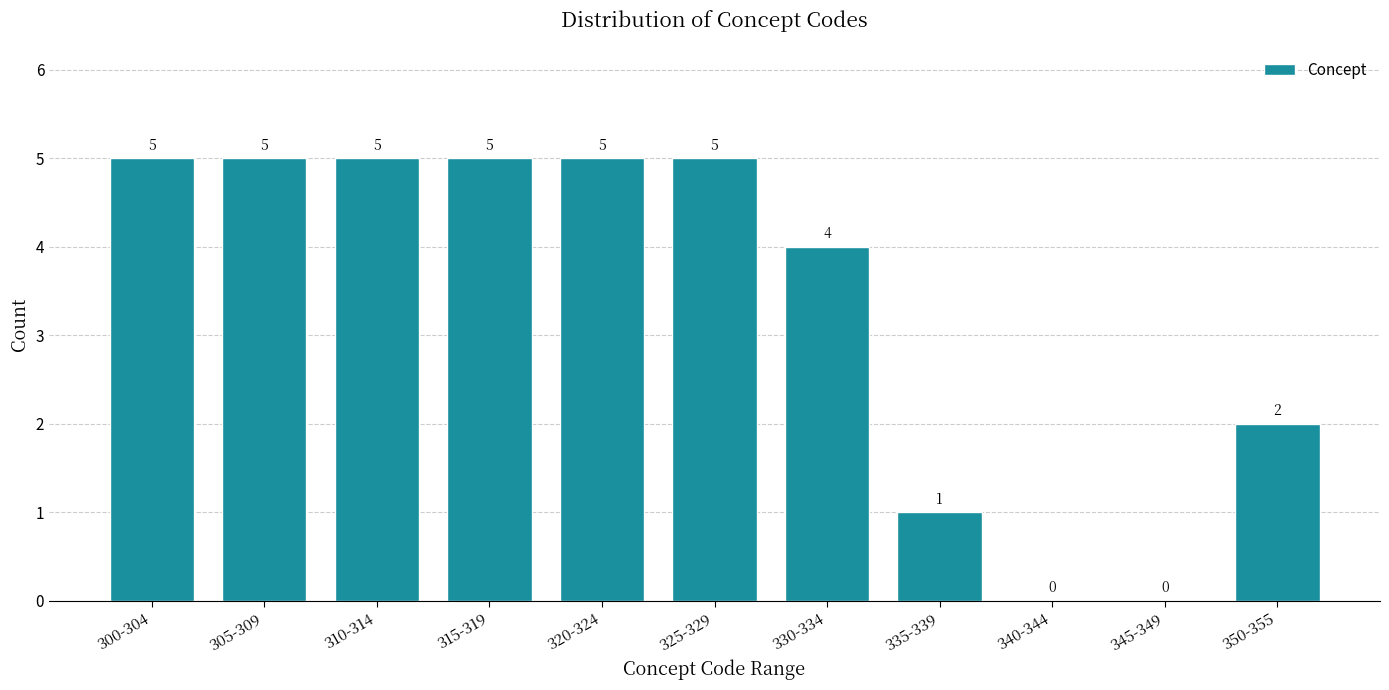

Reading right to left, transcribe all the data shown in this chart.

350-355=2	345-349=0	340-344=0	335-339=1	330-334=4	325-329=5	320-324=5	315-319=5	310-314=5	305-309=5	300-304=5